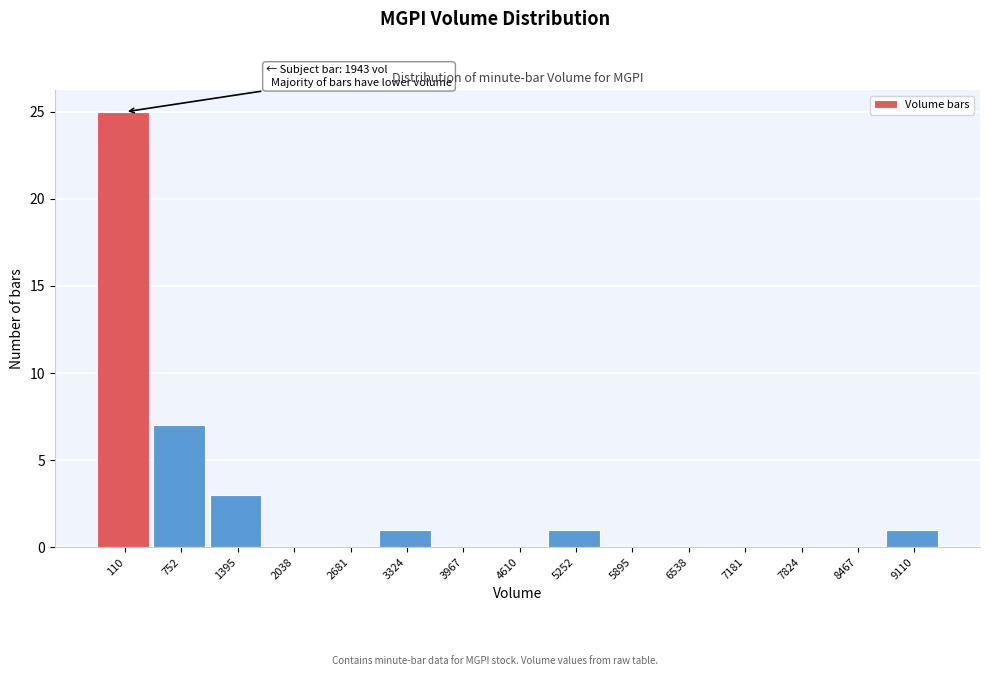

Reading left to right, list all the values displayed in this chart.

110=25	752=7	1395=3	2038=0	2681=0	3324=1	3967=0	4610=0	5252=1	5895=0	6538=0	7181=0	7824=0	8467=0	9110=1